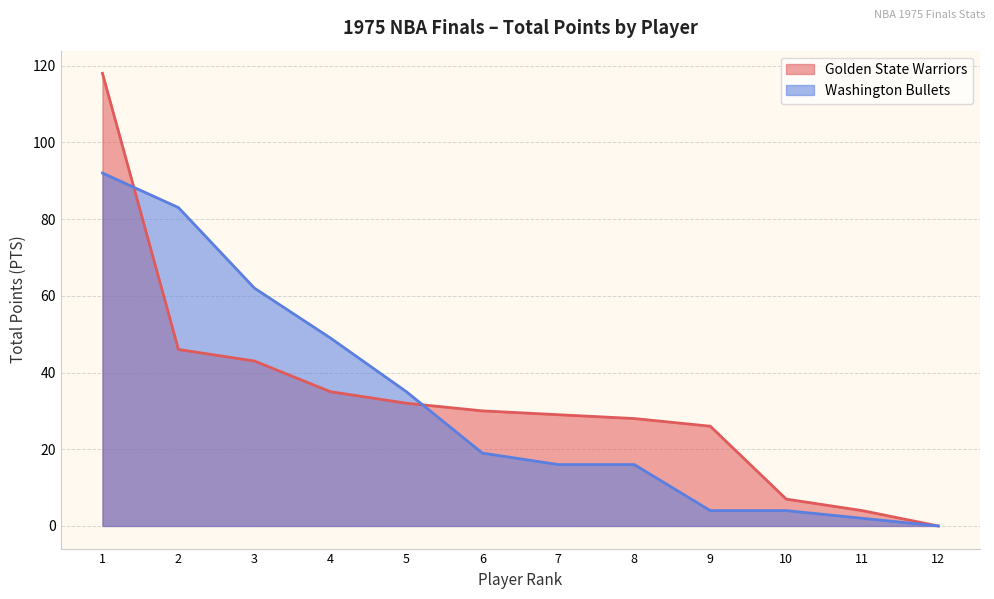

How many intersections are there between Golden State Warriors and Washington Bullets?

2